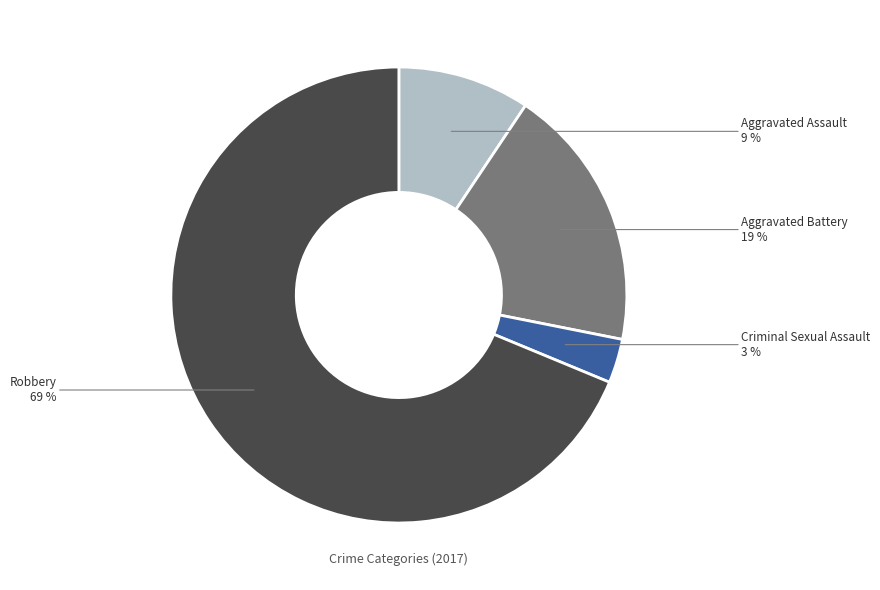

What is the smallest slice in the pie chart?

Criminal Sexual Assault